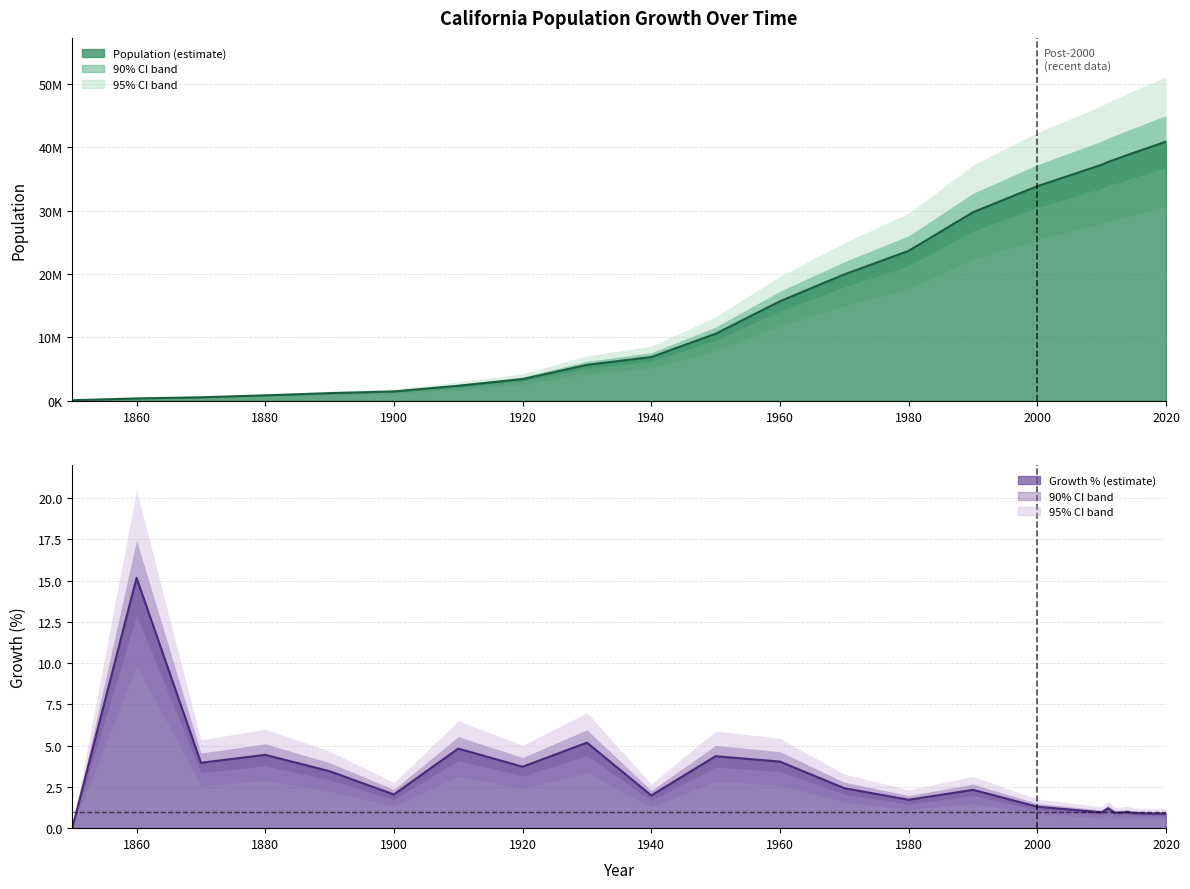

Reading right to left, list all the values displayed in this chart.

Population: 2020=40907453.0	2019=40554926.0	2018=40202399.0	2017=39849872.0	2016=39497345.0	2015=39144818.0	2014=38792291.0	2013=38414128.0	2012=38056055.0	2011=37700034.0	2010=37253956.0	2000=33871648.0	1990=29760021.0	1980=23667902.0	1970=19953134.0	1960=15717204.0	1950=10586223.0	1940=6907387.0	1930=5677251.0	1920=3426861.0	1910=2377549.0	1900=1485053.0	1890=1213398.0	1880=864694.0	1870=560247.0	1860=379994.0	1850=92597.0
Growth (%): 2020=0.9	2019=0.9	2018=0.9	2017=0.9	2016=0.9	2015=0.9	2014=1.0	2013=0.9	2012=0.9	2011=1.2	2010=1.0	2000=1.3	1990=2.3	1980=1.7	1970=2.4	1960=4.0	1950=4.4	1940=2.0	1930=5.2	1920=3.7	1910=4.8	1900=2.0	1890=3.5	1880=4.4	1870=4.0	1860=15.2	1850=0.0